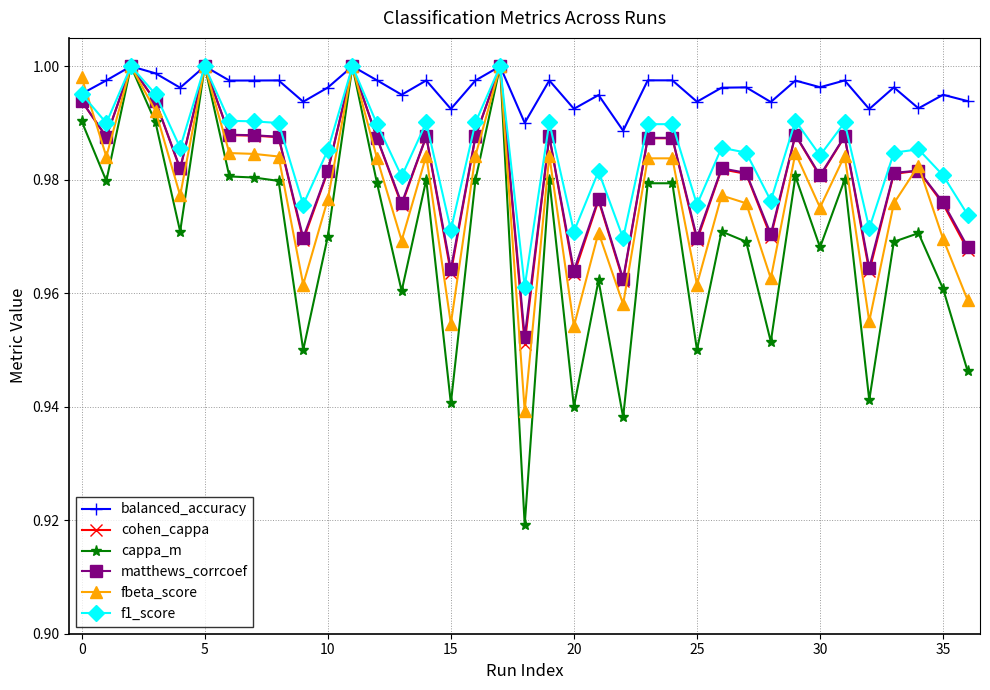

Which series has the largest range (max minus min)?

cappa_m